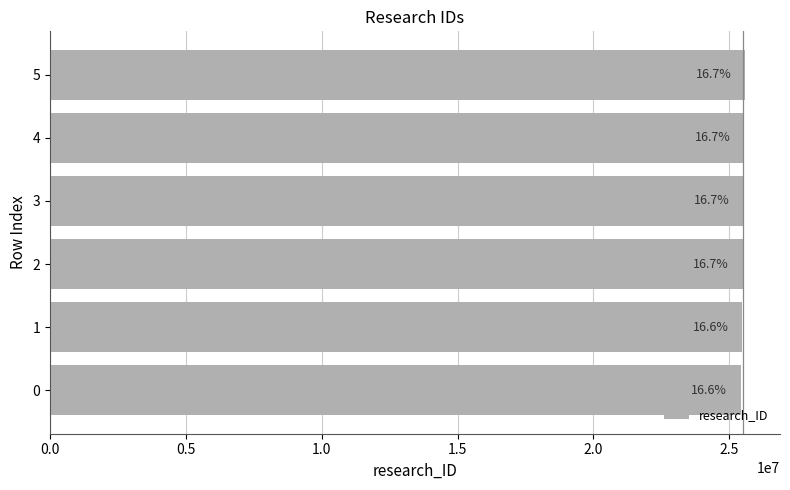

What is the difference between the maximum and minimum values?

159389